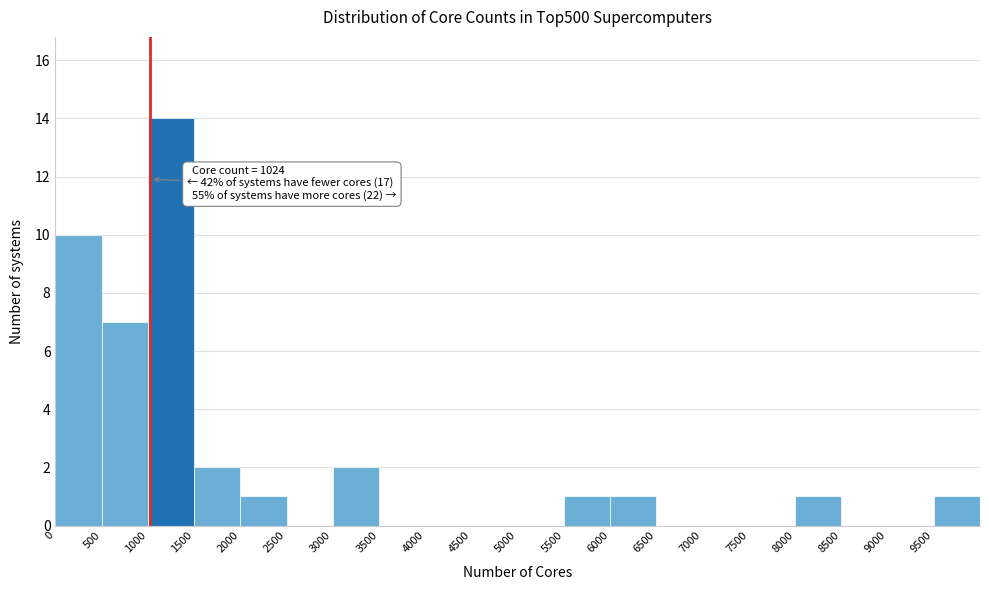

Over which range of the x-axis is the bar tallest?

1000 to 1500